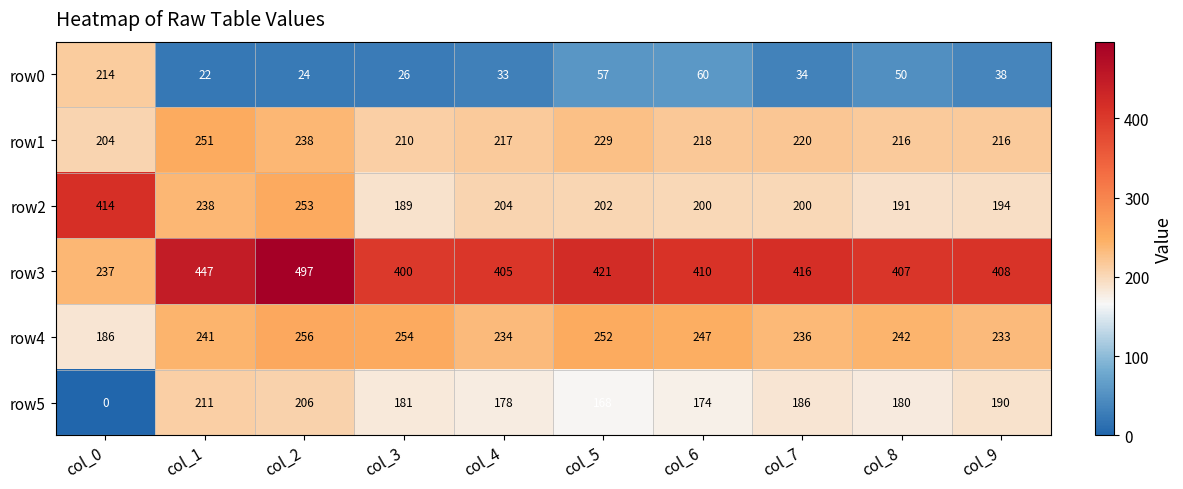

Is it true that row5 equals 181 at col_3?

True